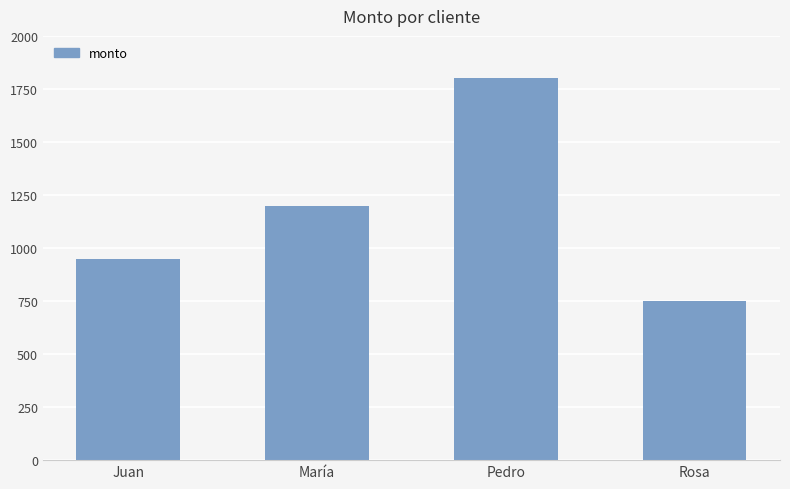

Rank the categories by value from highest to lowest.

Pedro, María, Juan, Rosa